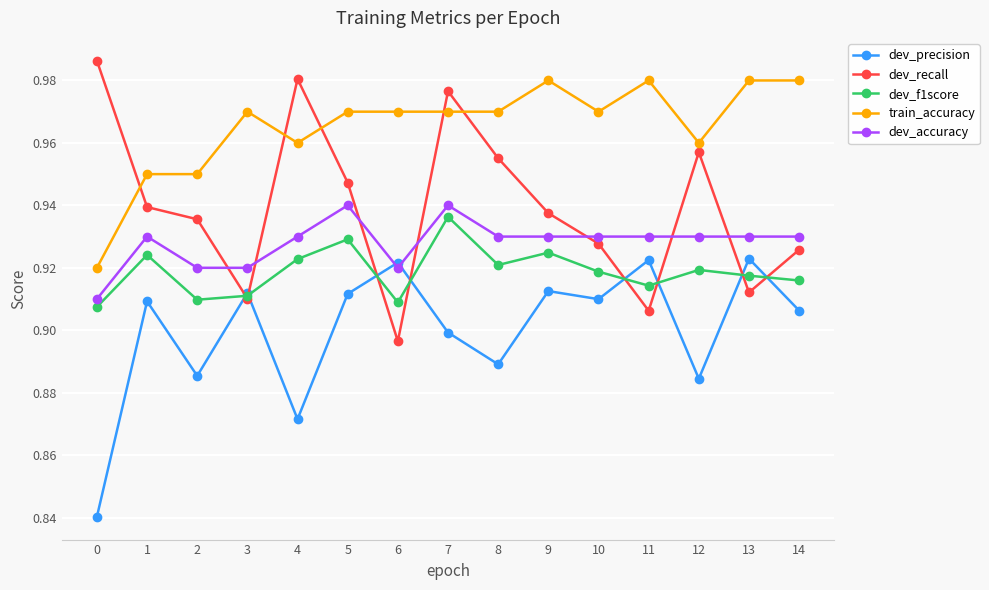

What are all the series names shown in the legend?

dev_precision, dev_recall, dev_f1score, train_accuracy, dev_accuracy